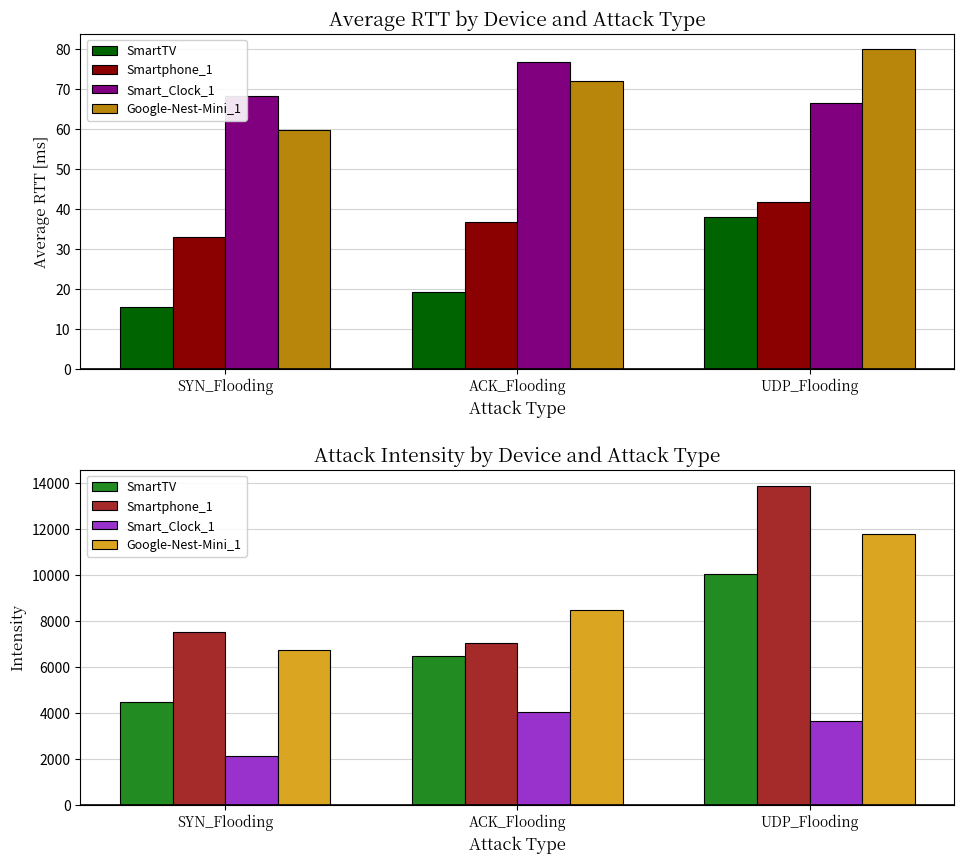

What is the greatest value displayed?

13907.2